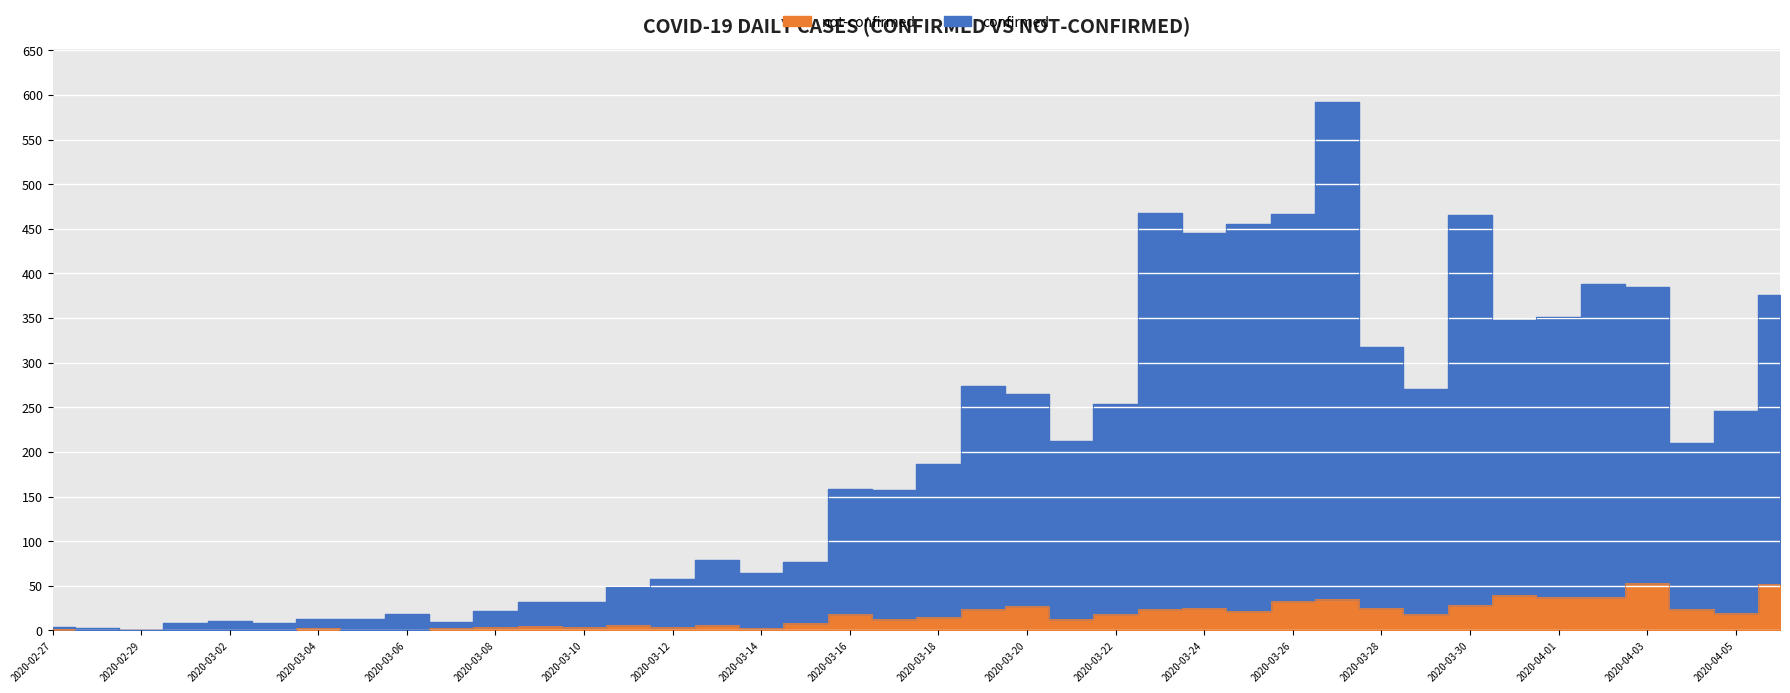

Between 2020-03-19 and 2020-03-23, which series saw the biggest shift?

confirmed